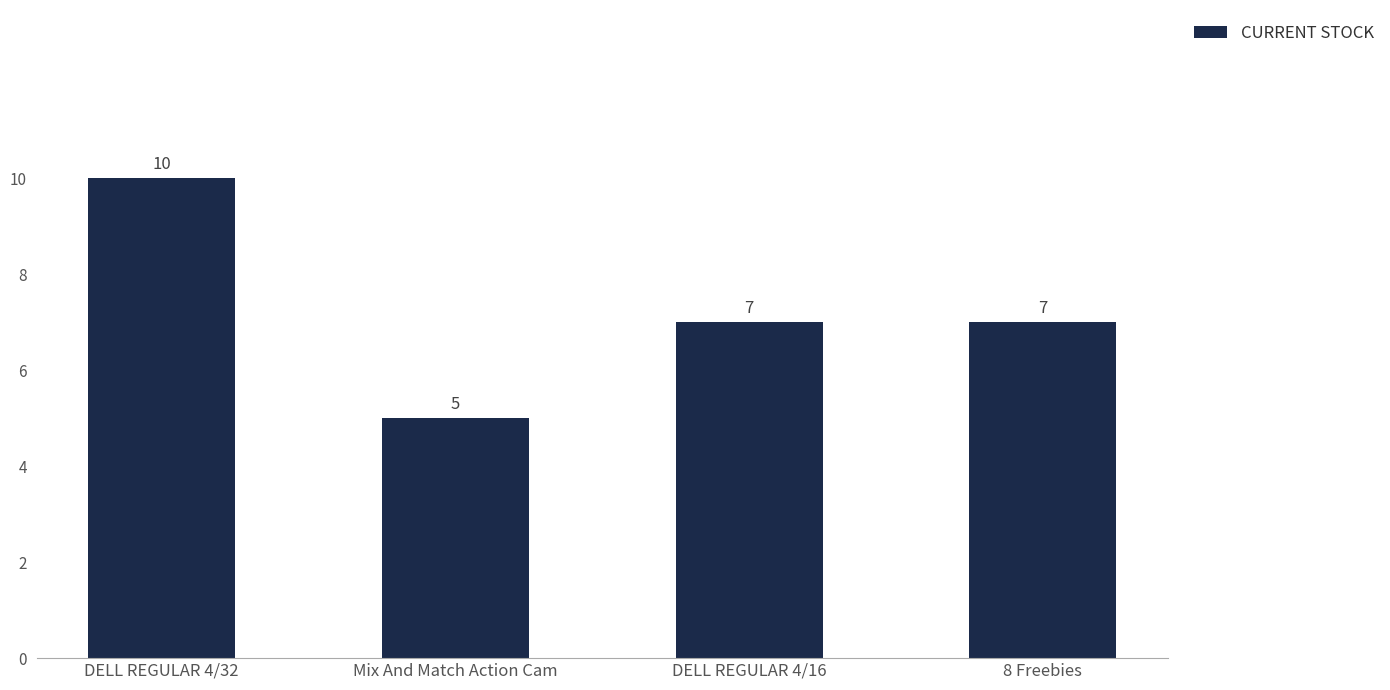

What value does the data have at DELL REGULAR 4/32?

10